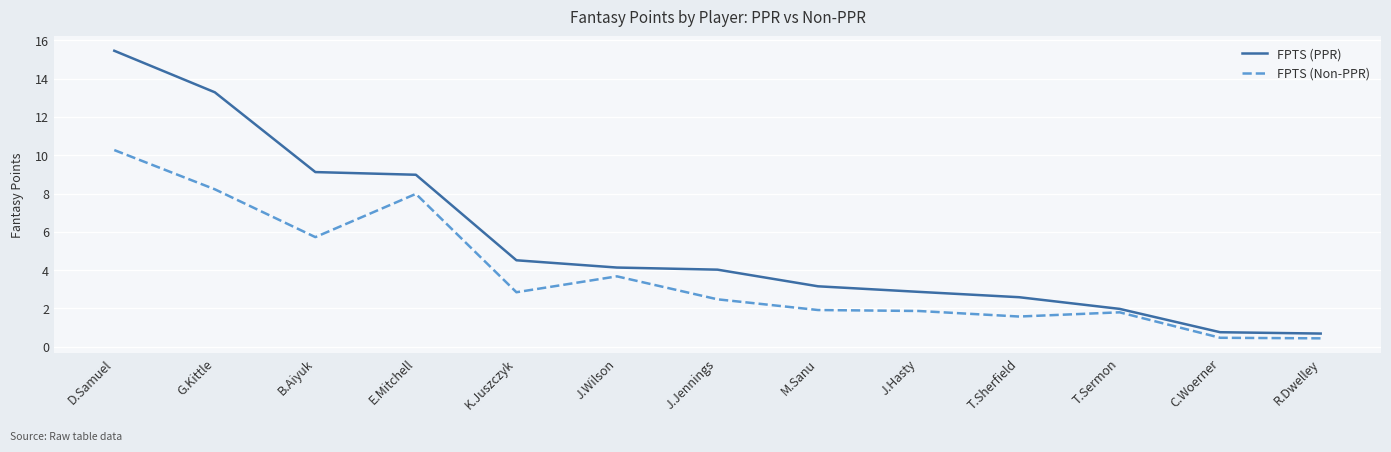

Is this an area chart (filled region under the line)?

No